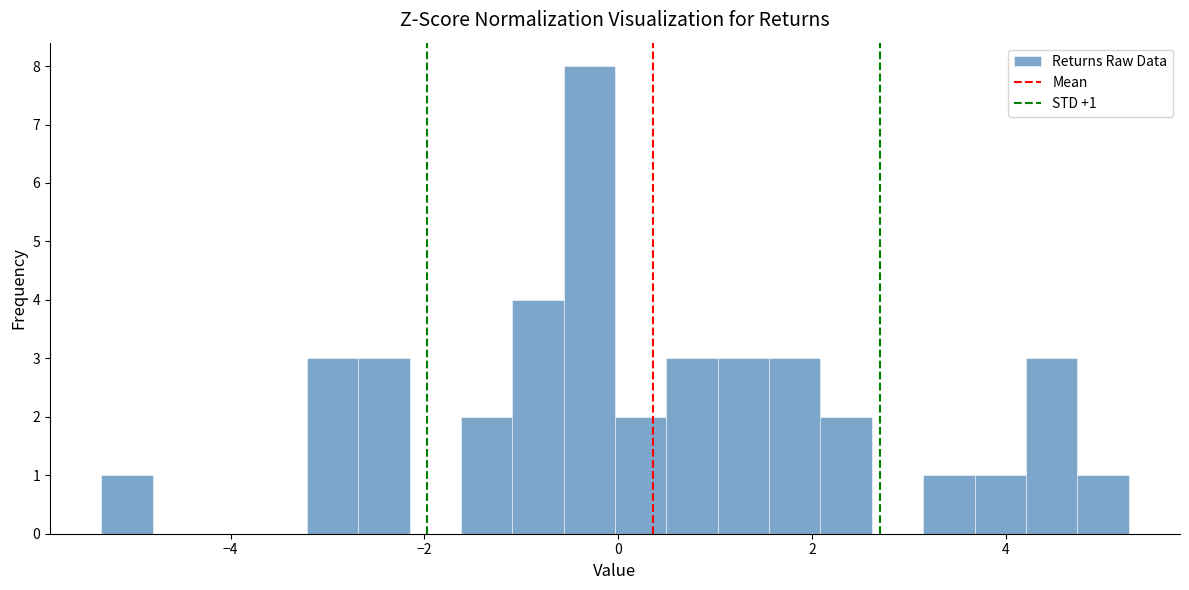

Read against the x-axis, roughly where is the centre of the tallest bar?

-0.2